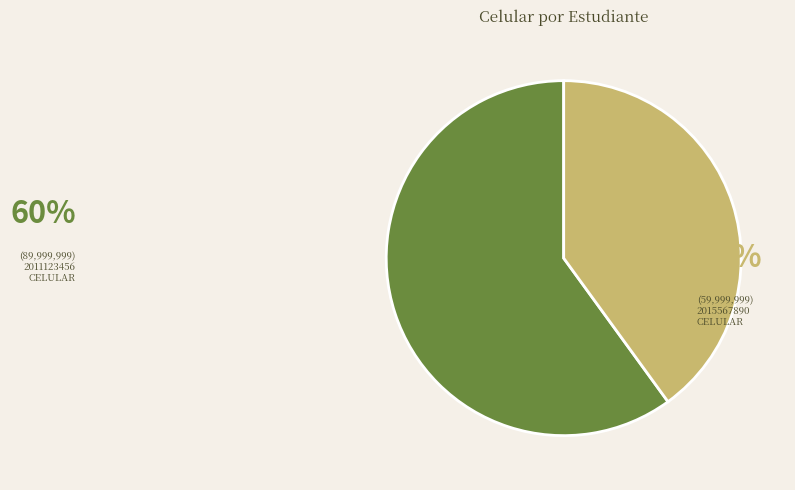

Which category has the smallest portion of the pie?

2015567890